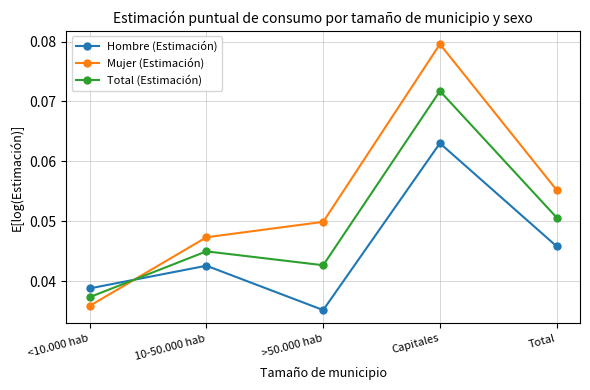

What are all the series names shown in the legend?

Hombre (Estimación), Mujer (Estimación), Total (Estimación)